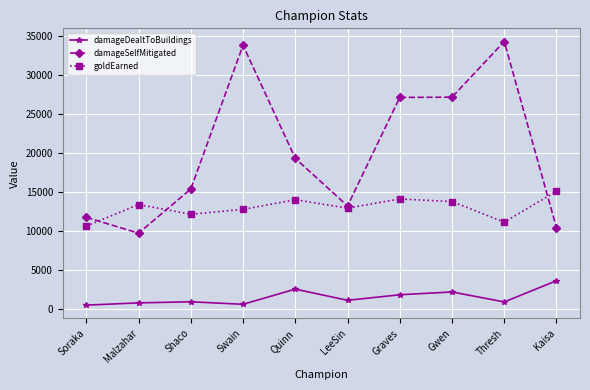

Between LeeSin and Thresh, which series saw the biggest shift?

damageSelfMitigated